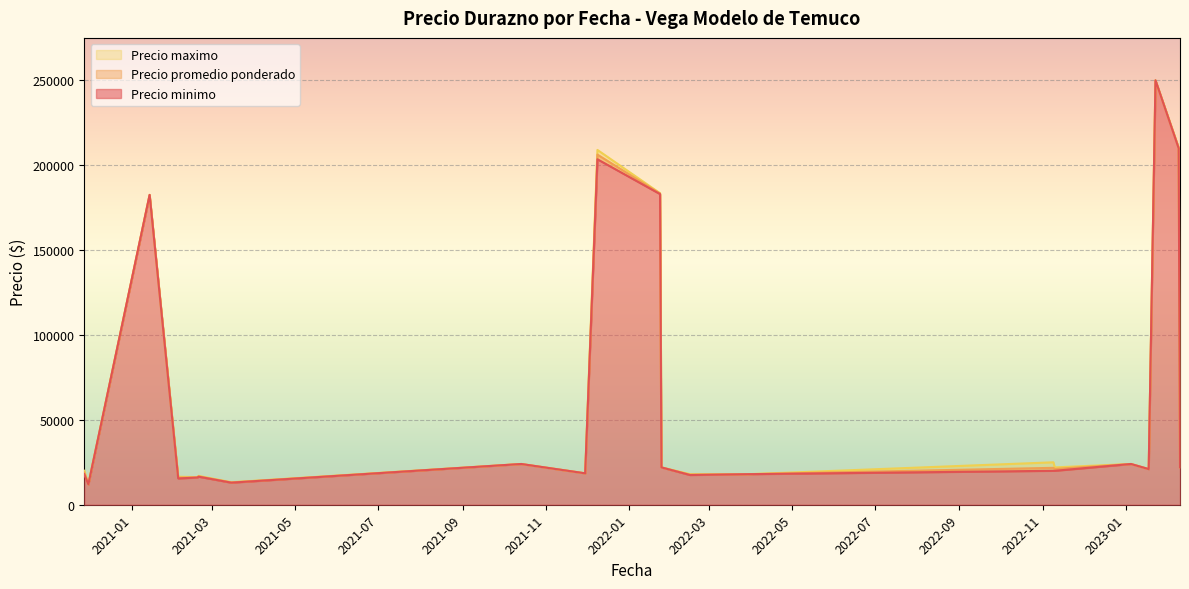

What is the approximate value of Precio promedio ponderado at 2023-02-09?

20923